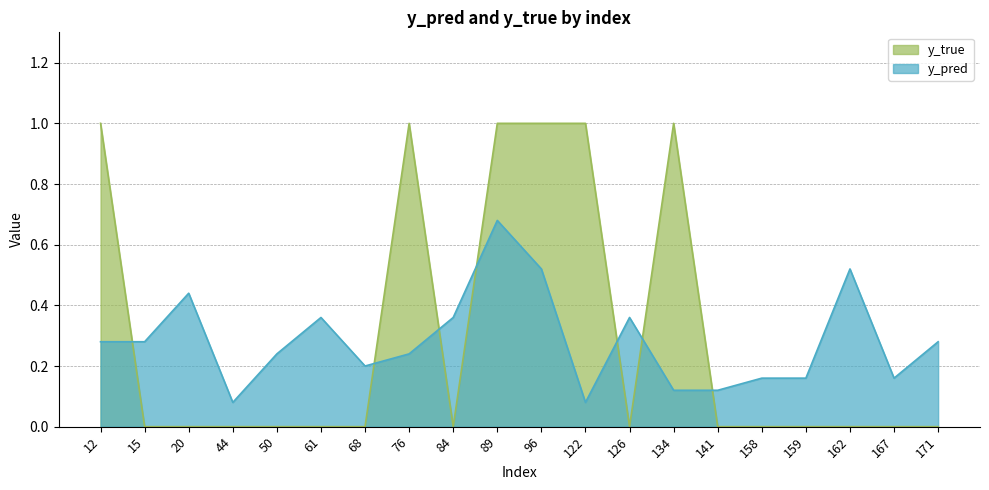

Which has a higher value, 158 or 61?

61